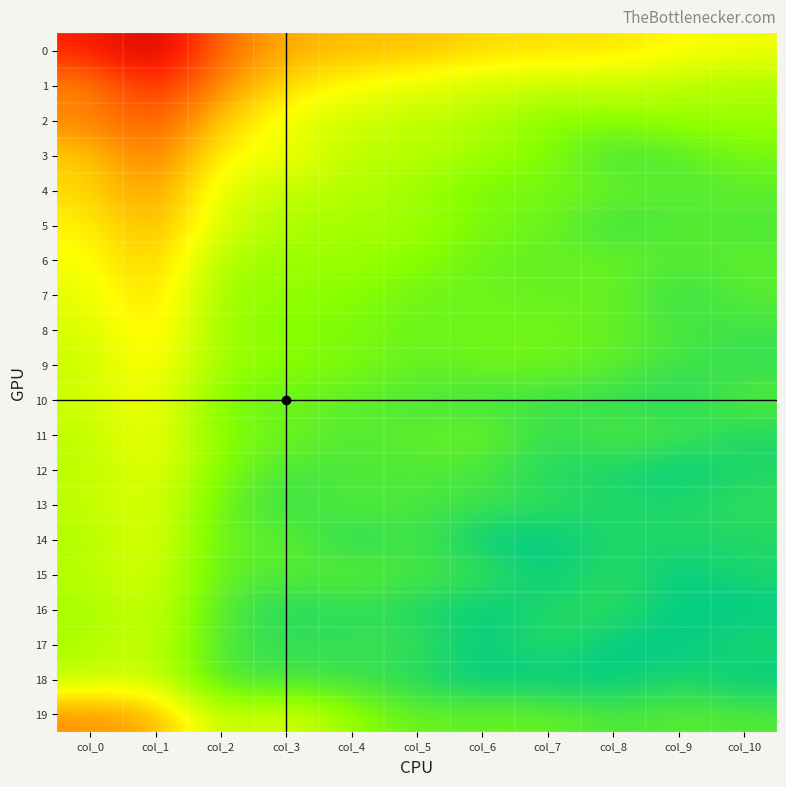

Between col_9 and col_6, which is larger?

col_6